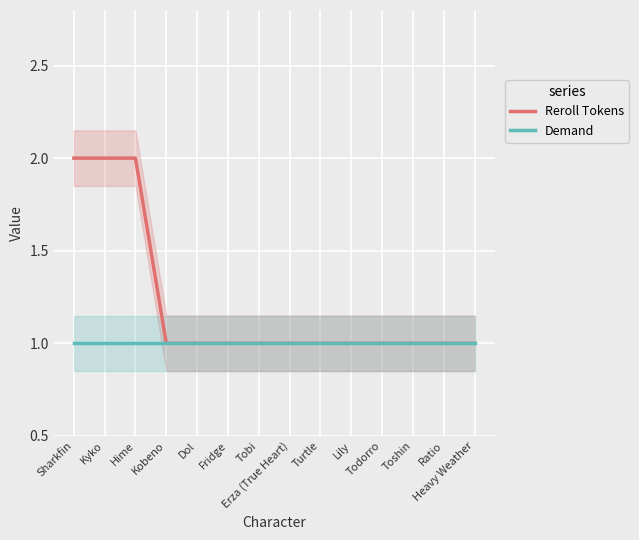

Which category has the lowest value in the Reroll Tokens series?

Kobeno